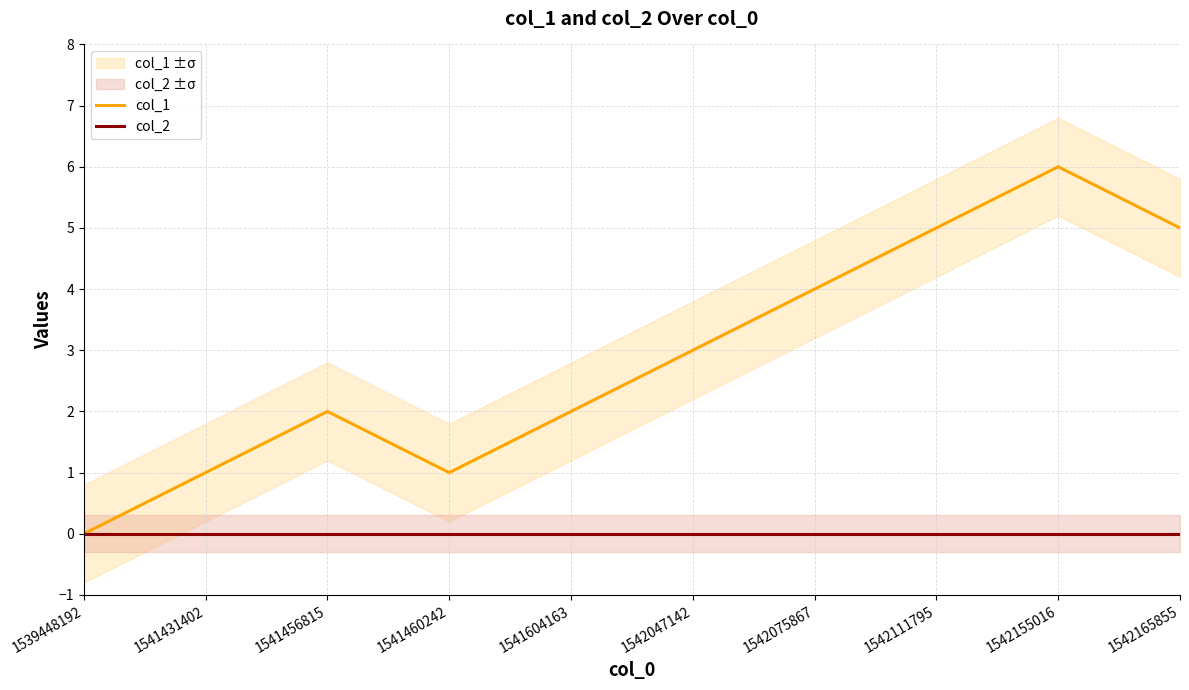

At how many categories does at least one series exceed 2?

5